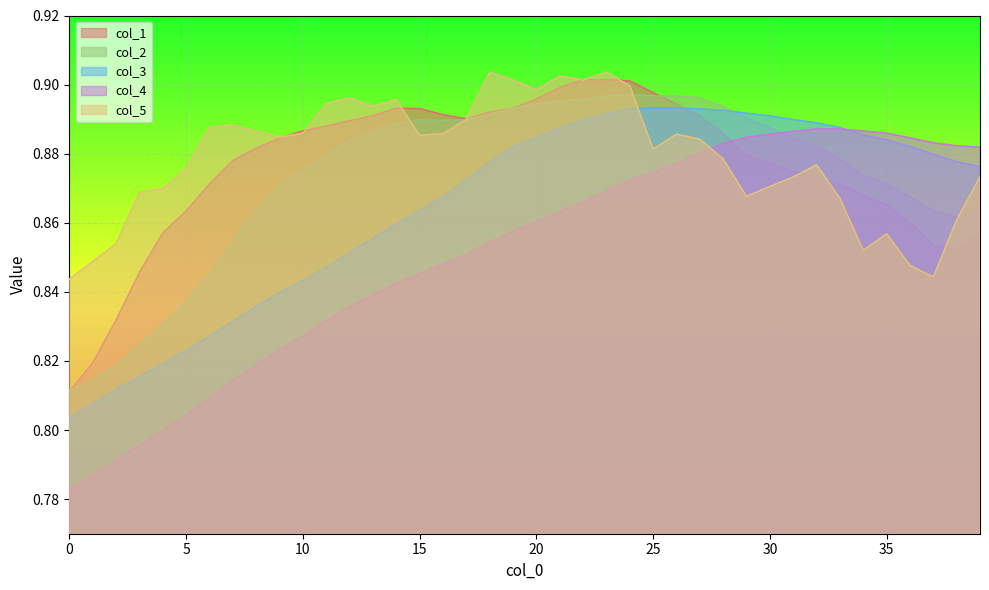

Is the value of col_1 at 19 greater than the value of col_4 at 0?

Yes